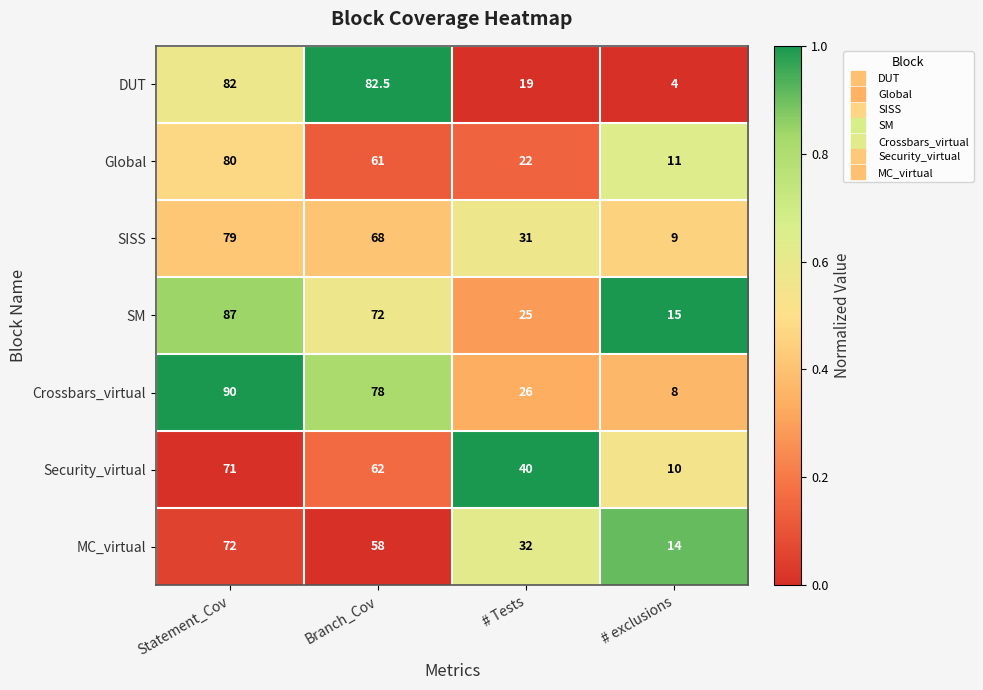

Where does the MC_virtual series first go above 58?

Statement_Cov